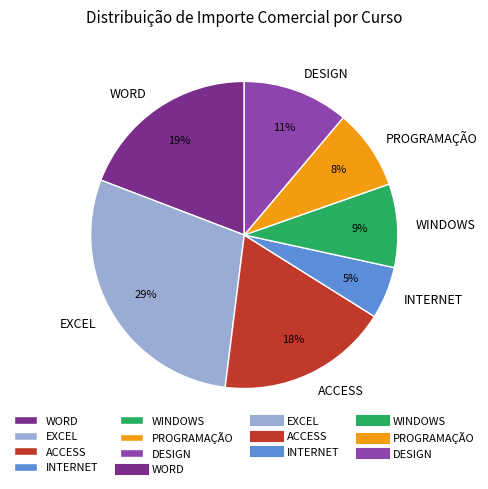

Count the number of slices in the pie.

7